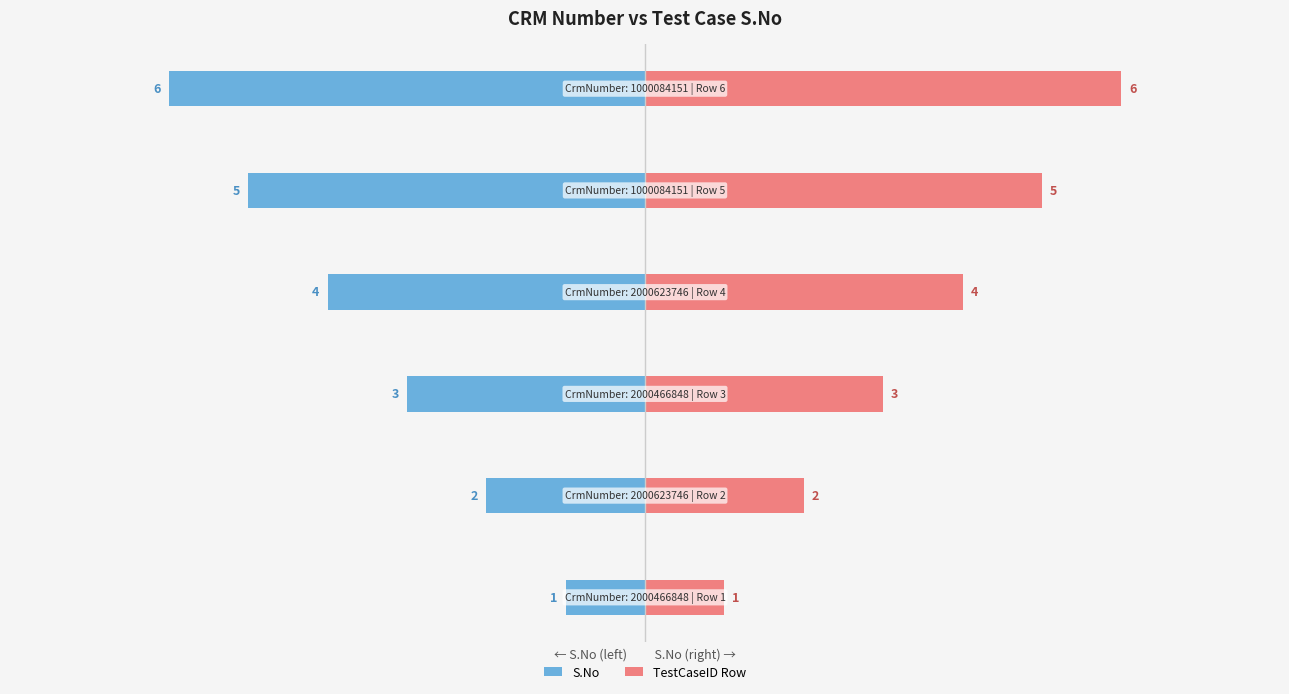

Count the number of data series in this chart.

2